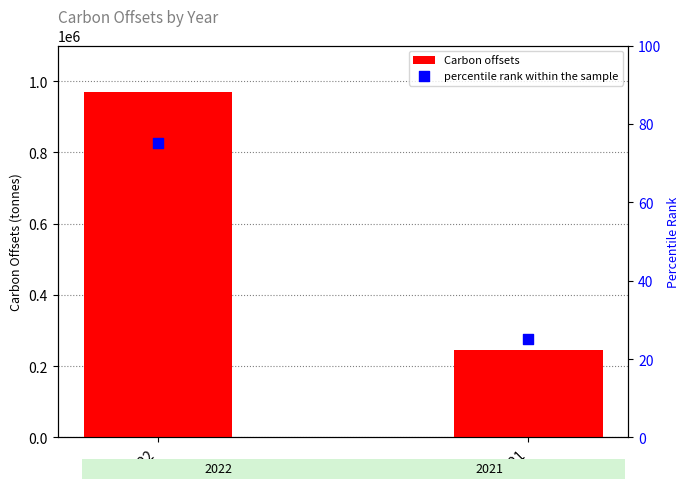

Which series contains the lowest Y value?

percentile rank within the sample